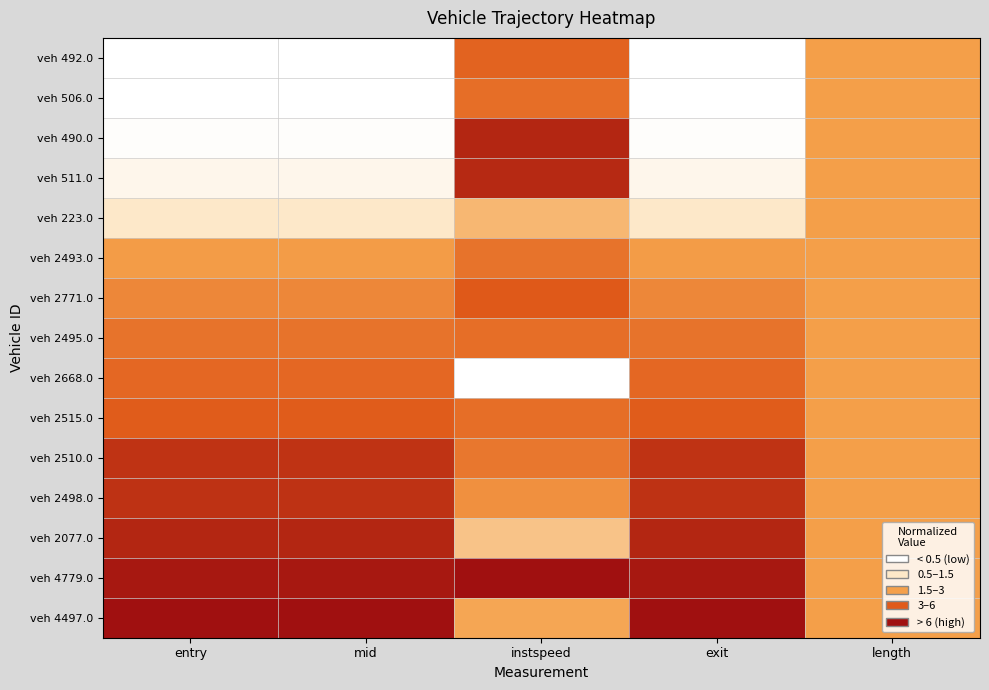

Reading left to right, list all the values displayed in this chart.

veh 492.0: entry=0.0	mid=0.0	instspeed=0.7	exit=0.0	length=0.5
veh 506.0: entry=0.0	mid=0.0	instspeed=0.7	exit=0.0	length=0.5
veh 490.0: entry=0.0	mid=0.0	instspeed=0.9	exit=0.0	length=0.5
veh 511.0: entry=0.1	mid=0.1	instspeed=0.9	exit=0.1	length=0.5
veh 223.0: entry=0.2	mid=0.2	instspeed=0.4	exit=0.2	length=0.5
veh 2493.0: entry=0.5	mid=0.5	instspeed=0.7	exit=0.5	length=0.5
veh 2771.0: entry=0.6	mid=0.6	instspeed=0.8	exit=0.6	length=0.5
veh 2495.0: entry=0.7	mid=0.7	instspeed=0.7	exit=0.7	length=0.5
veh 2668.0: entry=0.7	mid=0.7	instspeed=0.0	exit=0.7	length=0.5
veh 2515.0: entry=0.7	mid=0.7	instspeed=0.7	exit=0.7	length=0.5
veh 2510.0: entry=0.9	mid=0.9	instspeed=0.6	exit=0.9	length=0.5
veh 2498.0: entry=0.9	mid=0.9	instspeed=0.6	exit=0.9	length=0.5
veh 2077.0: entry=0.9	mid=0.9	instspeed=0.4	exit=0.9	length=0.5
veh 4779.0: entry=1.0	mid=1.0	instspeed=1.0	exit=1.0	length=0.5
veh 4497.0: entry=1.0	mid=1.0	instspeed=0.5	exit=1.0	length=0.5